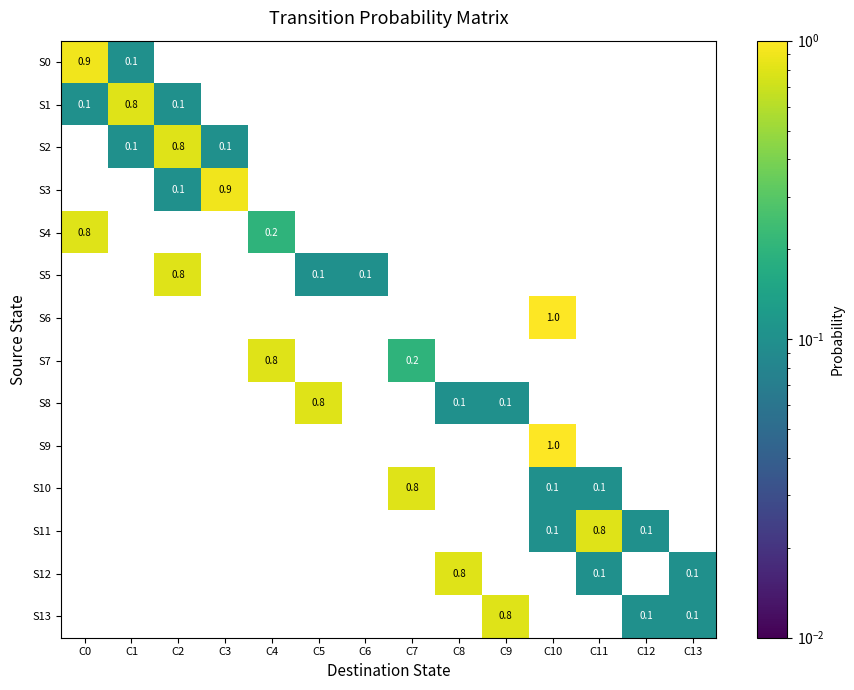

The S5 series shows 0.1 at C5. True or false?

True